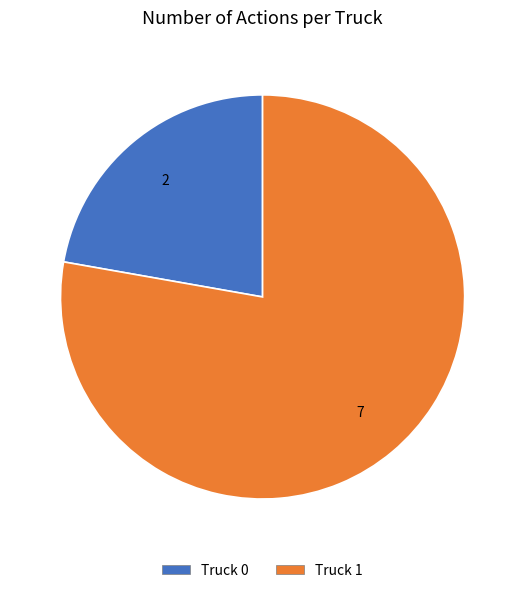

How many segments does this pie chart have?

2